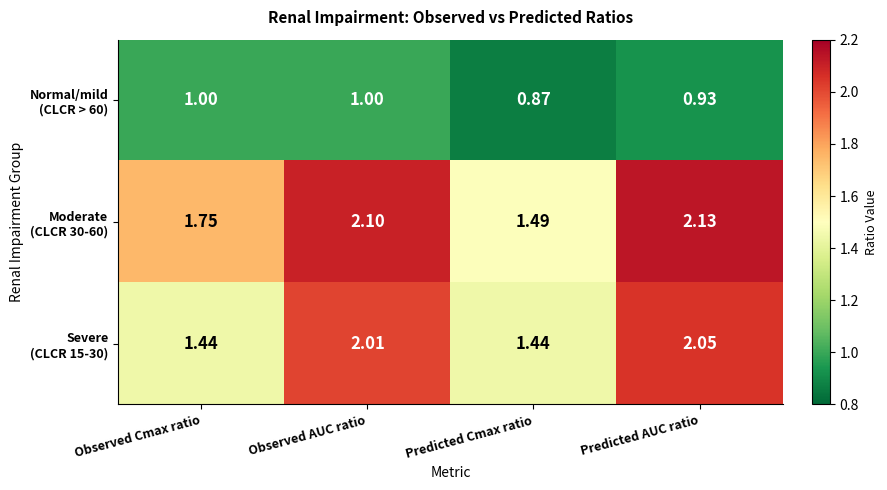

At which category does the chart reach its minimum across all series?

Predicted Cmax ratio